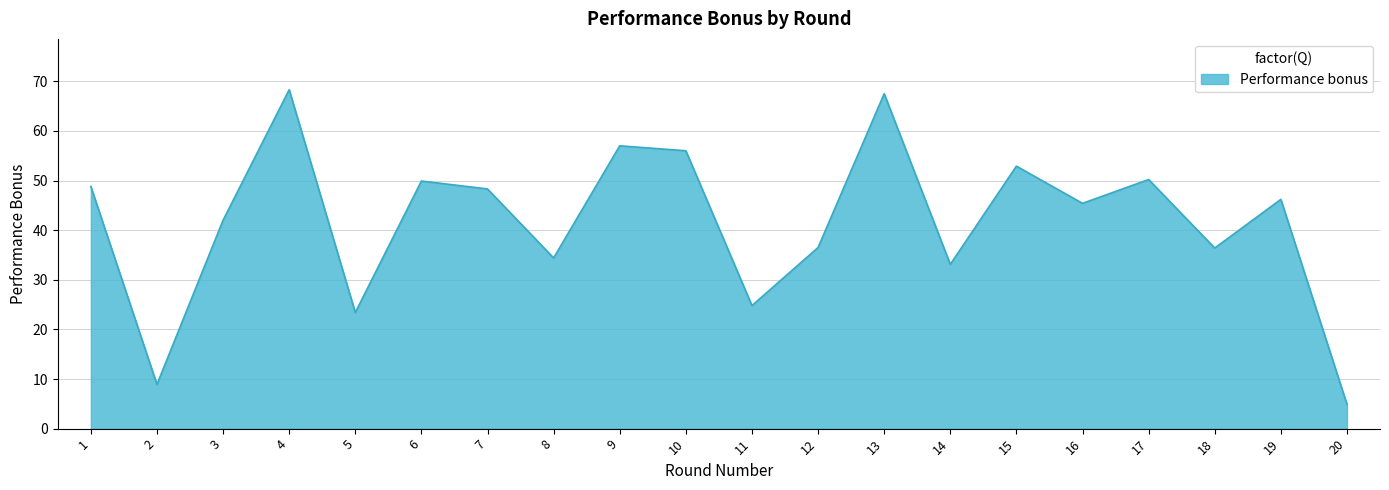

What is the difference between the values at 5 and 11?

1.4